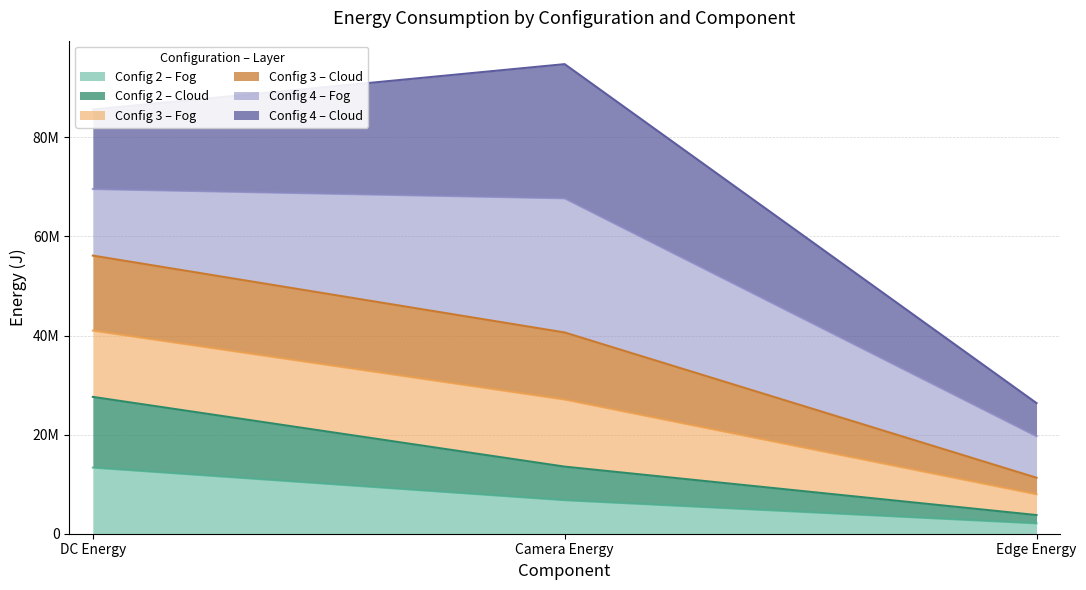

Does the chart display data point markers on the line(s)?

No